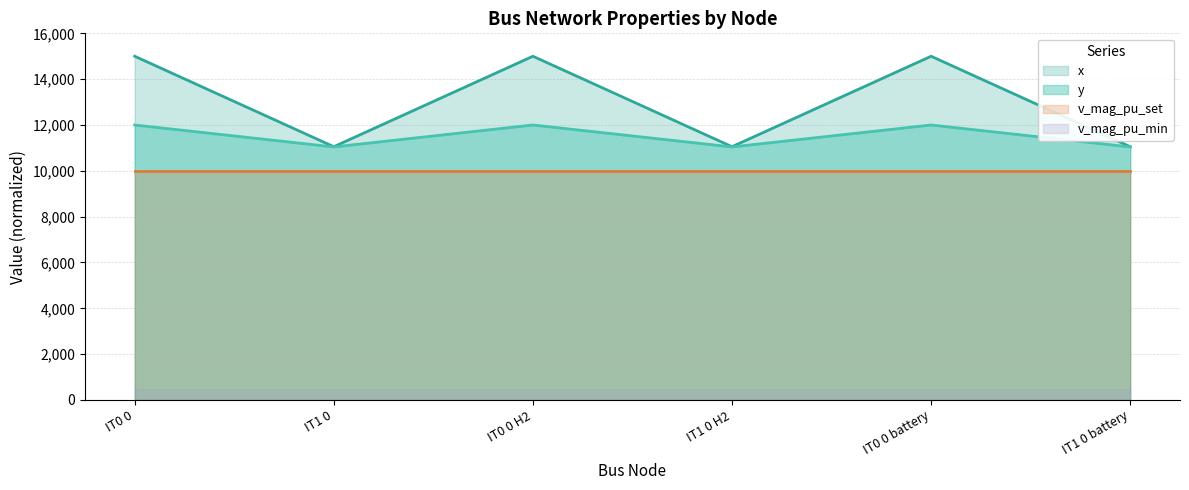

The y series shows 6868.9 at IT0 0 H2. True or false?

False